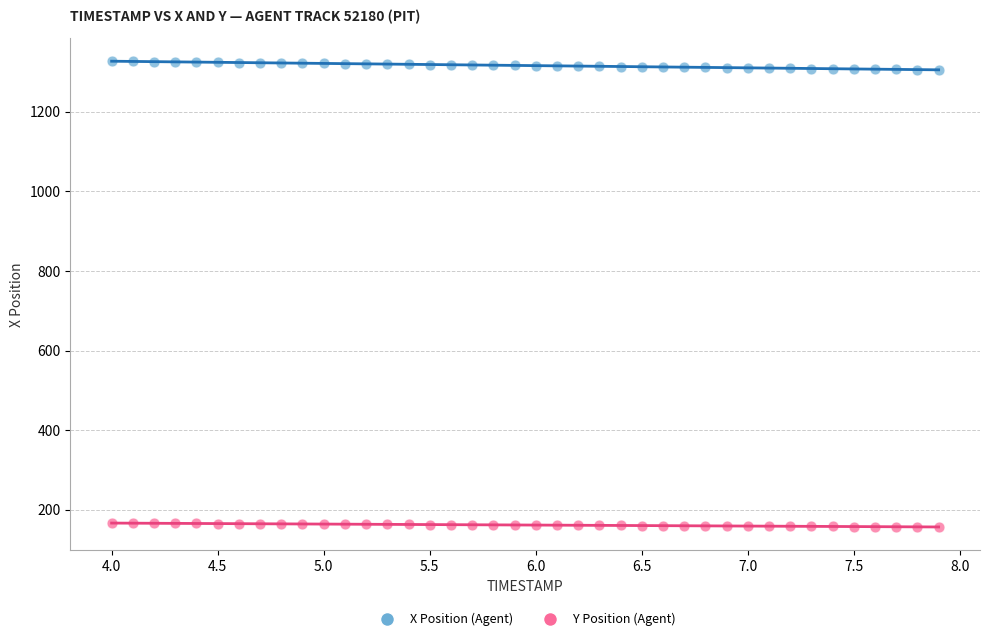

Which series contains the lowest Y value?

Y Position (Agent)